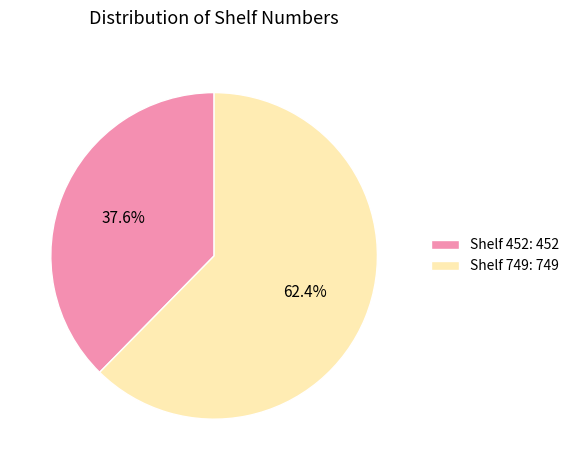

How many slices are in this pie chart?

2